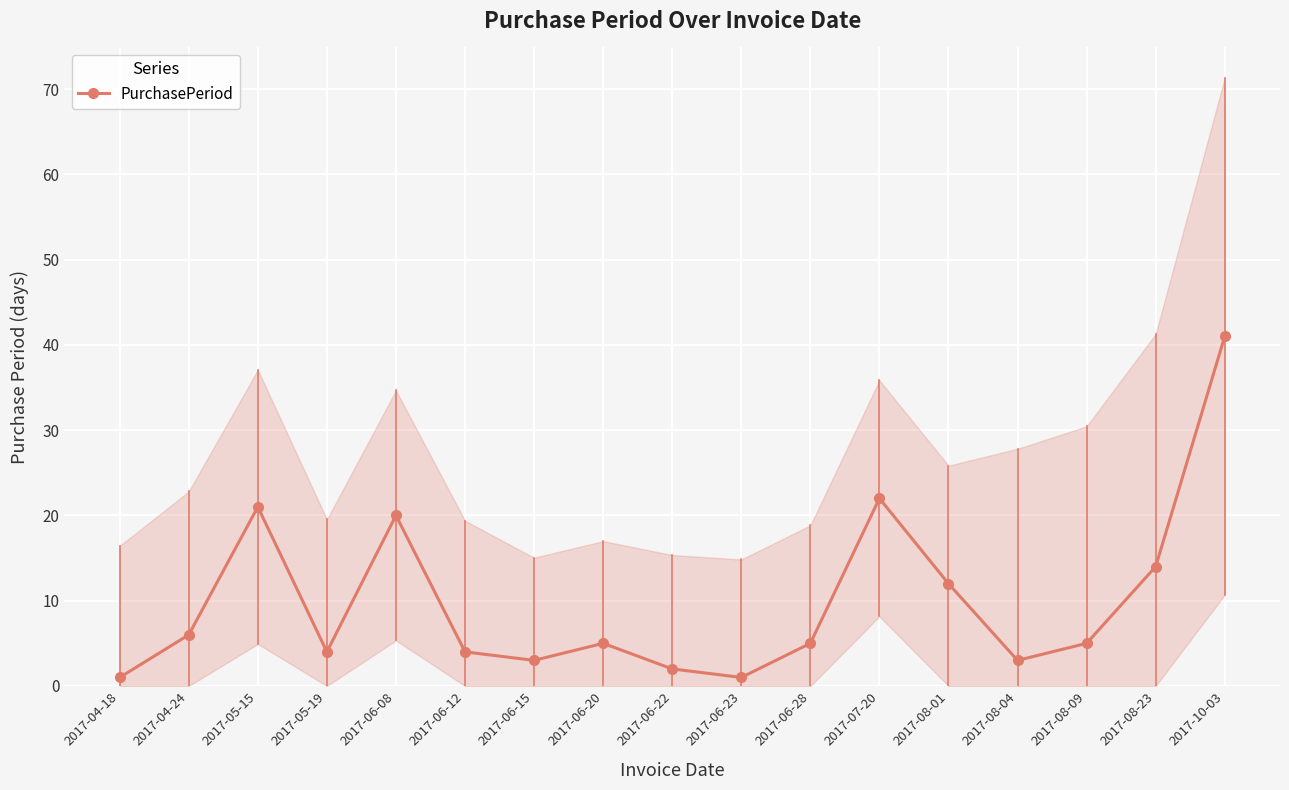

True or false: there are more than 0 points higher than both neighbors.

True